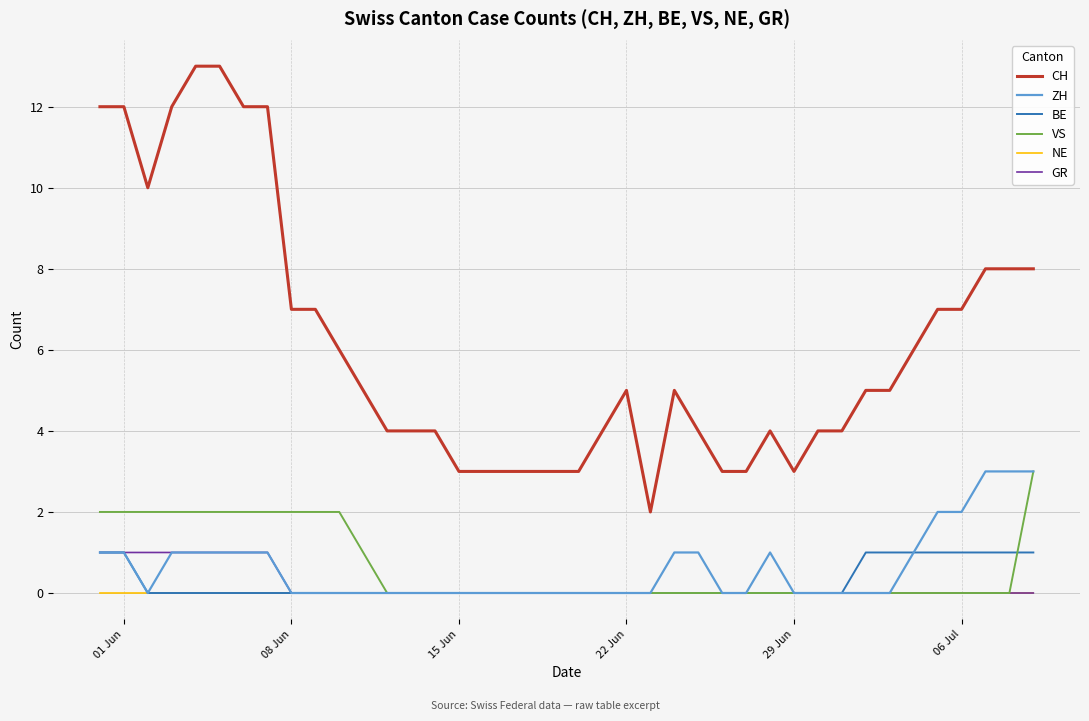

What is the maximum value shown in the chart?

13